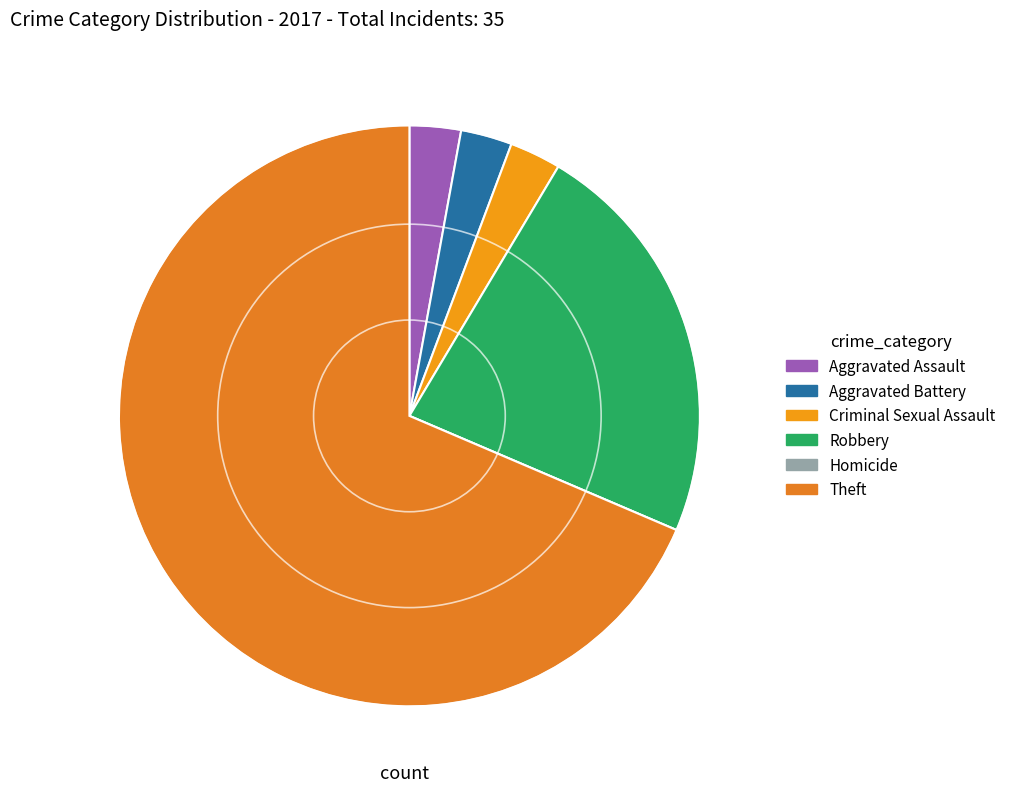

Is the sum of Theft and Robbery greater than half?

Yes